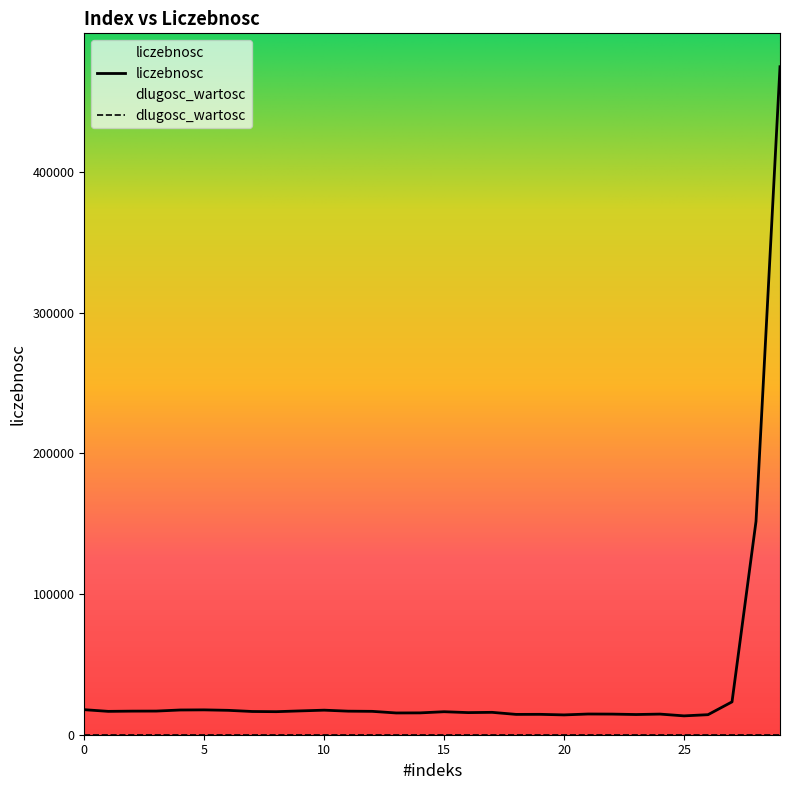

Between 25 and 23, which is larger?

23